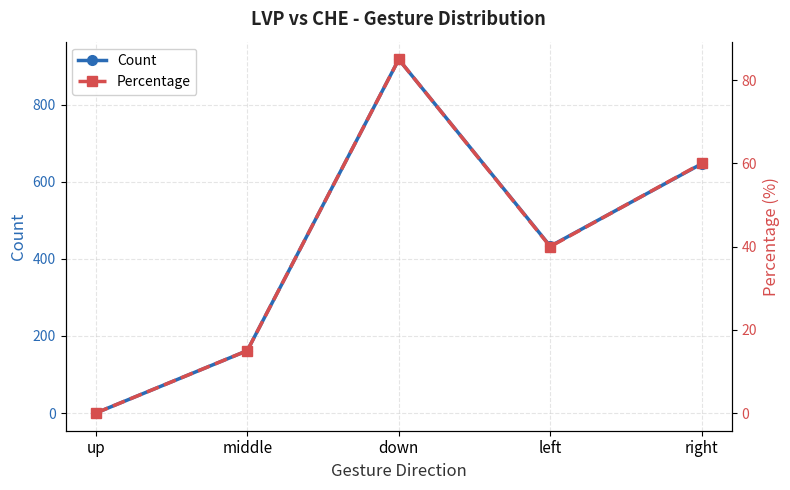

Read the Count value at left, to the nearest 50.

450